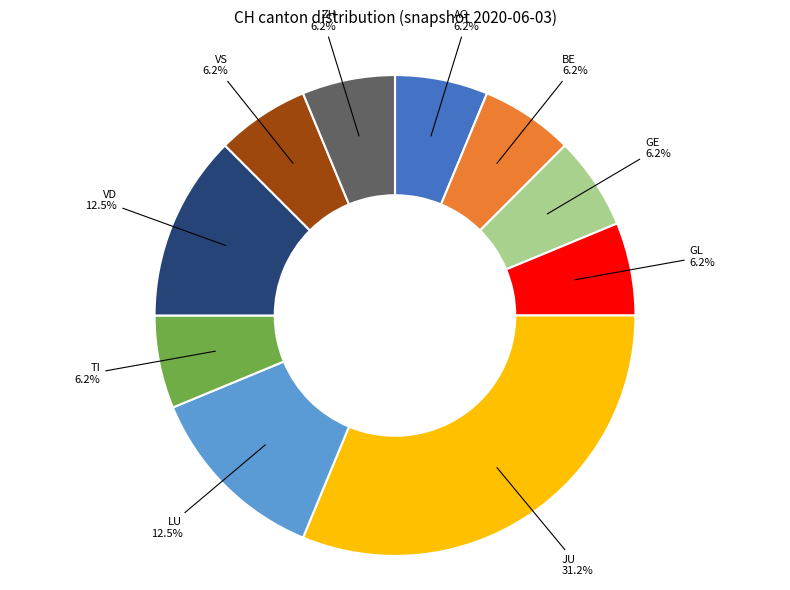

Which category has the biggest portion of the pie?

JU